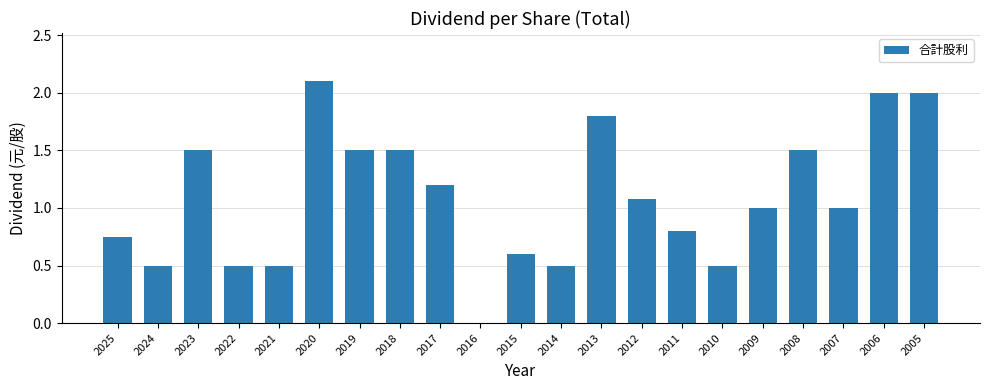

True or false: the data shows 2.6 at 2013.

False